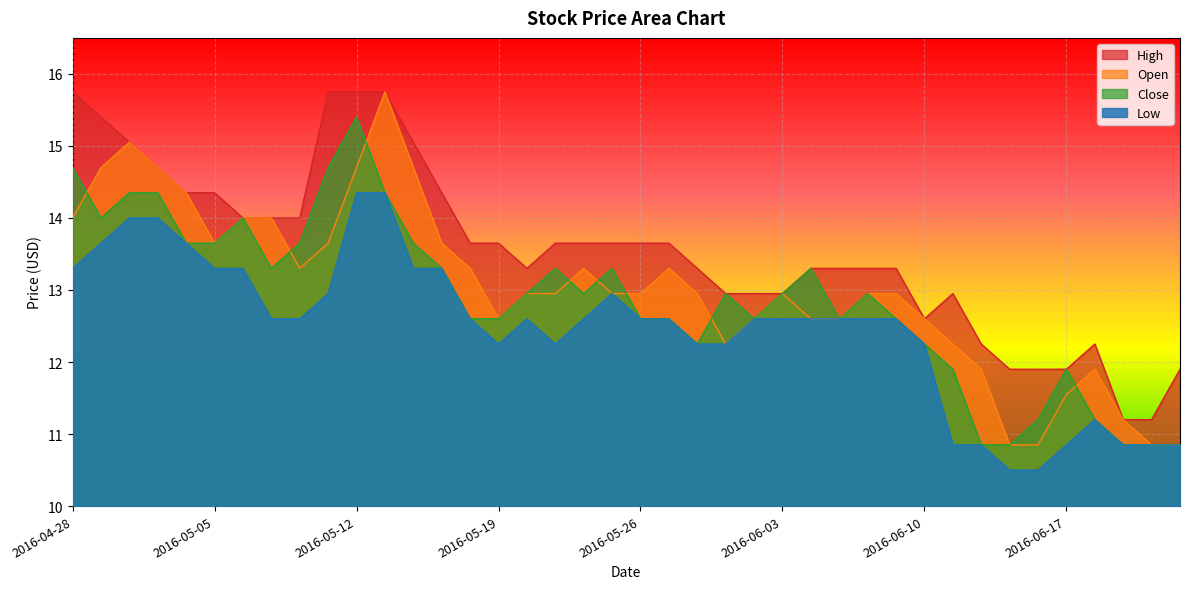

What is the sum of the High values at 2016-05-06 and 2016-05-23?

27.7